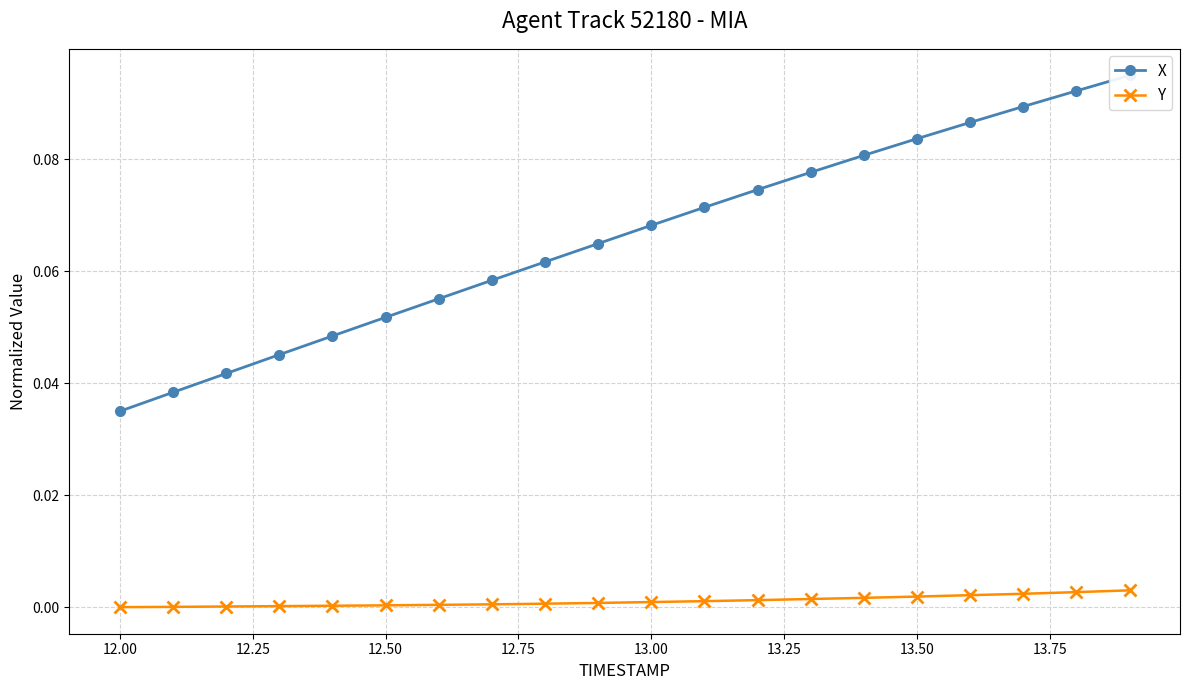

List the series in order of their peak value, lowest first.

Y, X